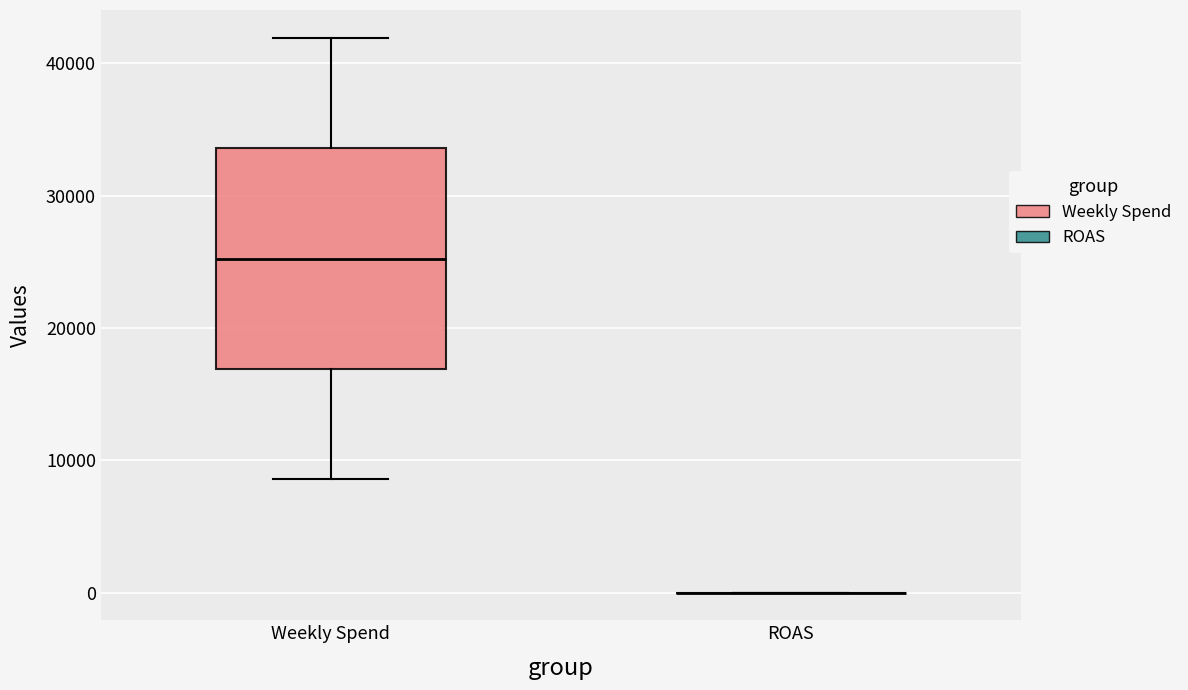

Reading left to right, read every box against the y-axis: the position of its median line, the range the box covers, and the ends of its whiskers. The values are not printed on the chart, so give them approximately, as read against the axis.

Weekly Spend: median 25000, box 17000 to 34000, whiskers 9000 to 42000
ROAS: box collapsed to a line at 0, whiskers 0 to 0